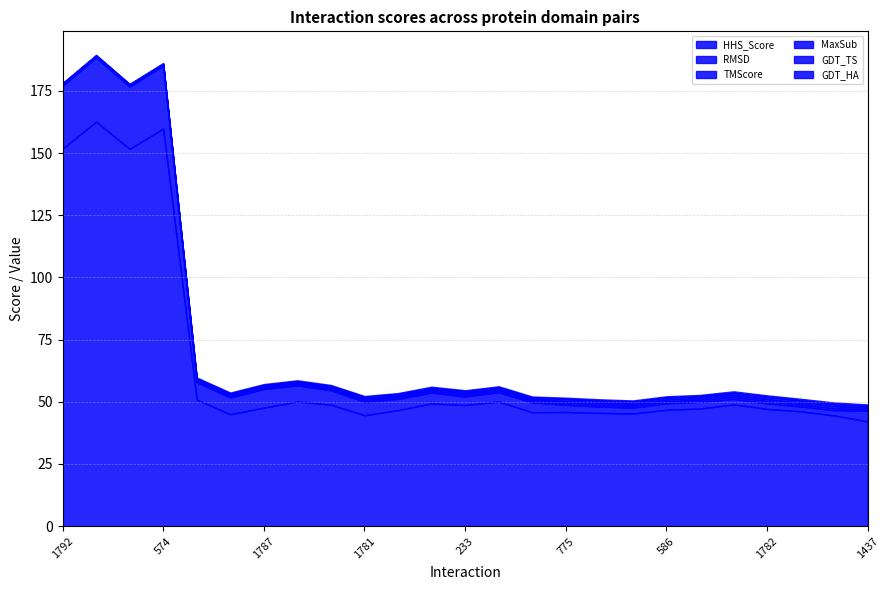

Rank the series at 775 from lowest to highest value.

GDT_HA, MaxSub, TMScore, GDT_TS, RMSD, HHS_Score